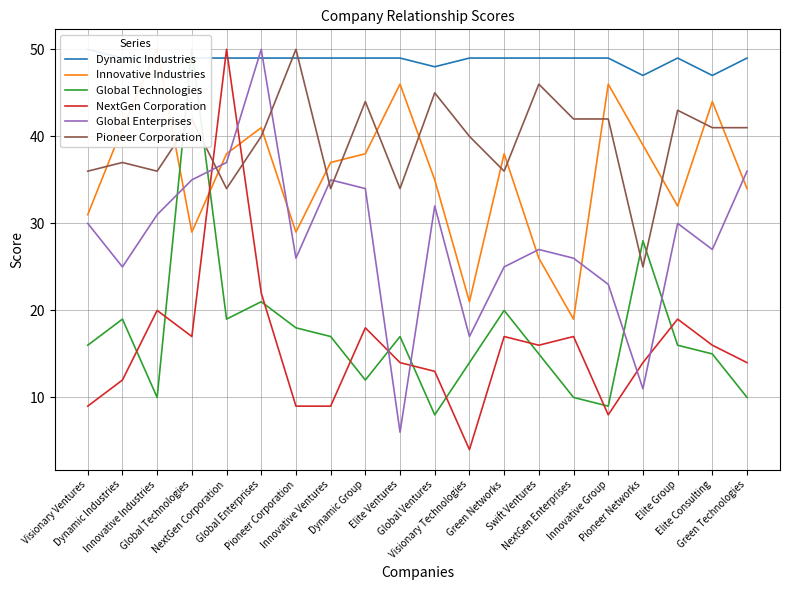

Read the Dynamic Industries value at Global Technologies.

49